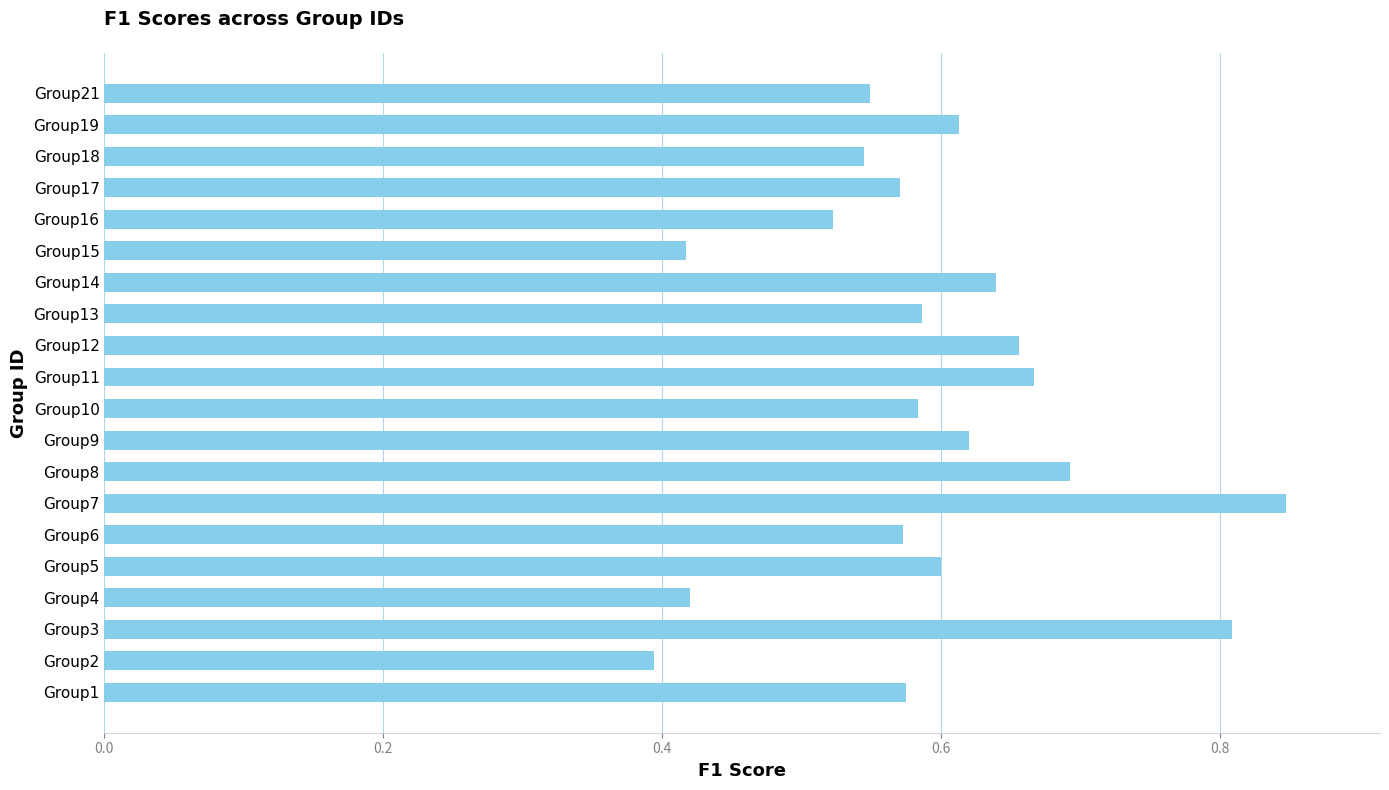

The chart shows a value of 0.7 at Group11. True or false?

True